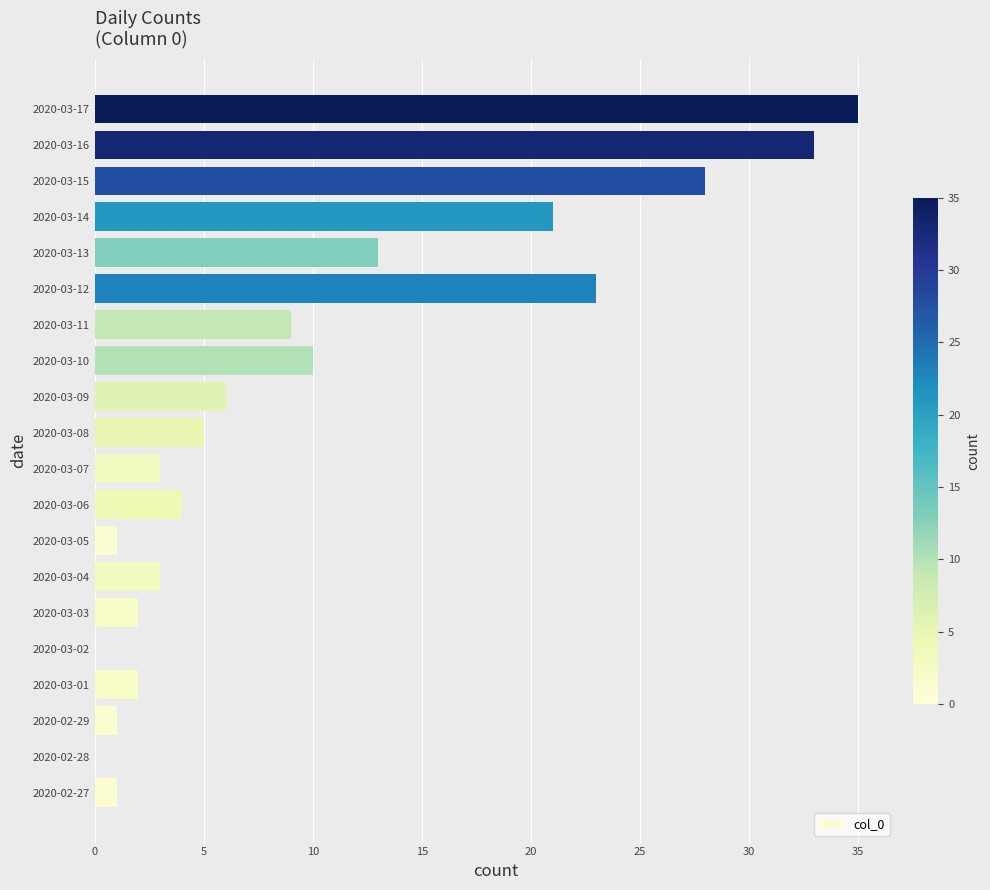

Is it true that the value at 2020-03-02 is 0?

True